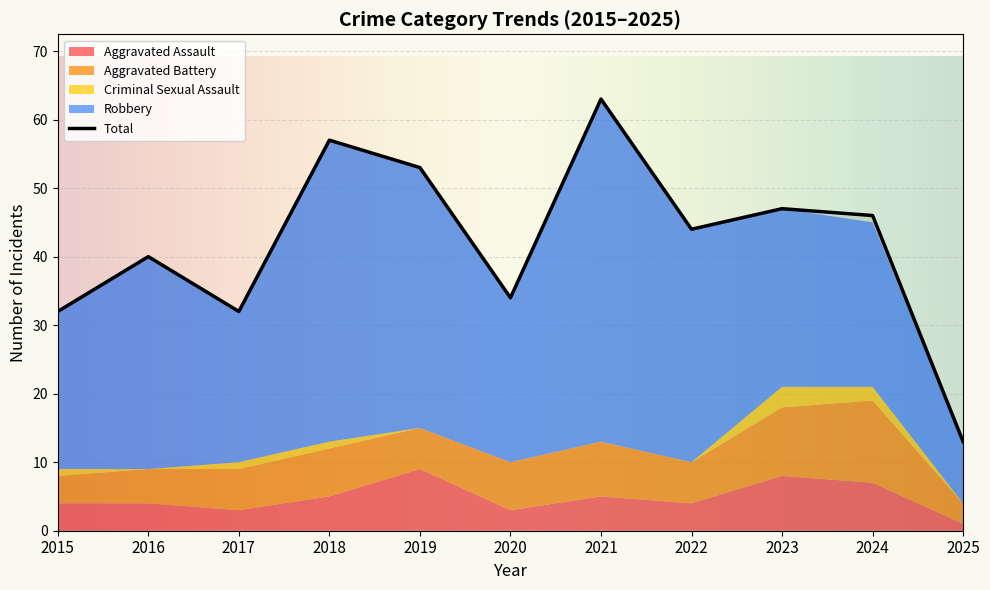

Reading right to left, what are all the values shown in this chart?

Aggravated Assault: 2025=1	2024=7	2023=8	2022=4	2021=5	2020=3	2019=9	2018=5	2017=3	2016=4	2015=4
Aggravated Battery: 2025=3	2024=12	2023=10	2022=6	2021=8	2020=7	2019=6	2018=7	2017=6	2016=5	2015=4
Criminal Sexual Assault: 2025=0	2024=2	2023=3	2022=0	2021=0	2020=0	2019=0	2018=1	2017=1	2016=0	2015=1
Robbery: 2025=9	2024=24	2023=26	2022=34	2021=50	2020=24	2019=38	2018=44	2017=22	2016=31	2015=23
Total: 2025=13	2024=46	2023=47	2022=44	2021=63	2020=34	2019=53	2018=57	2017=32	2016=40	2015=32